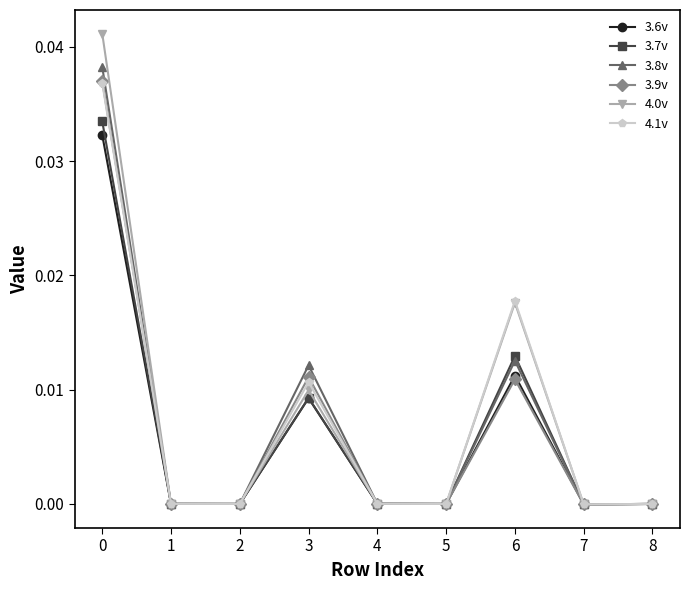

The 4.0v series shows 0.0 at 1. True or false?

True